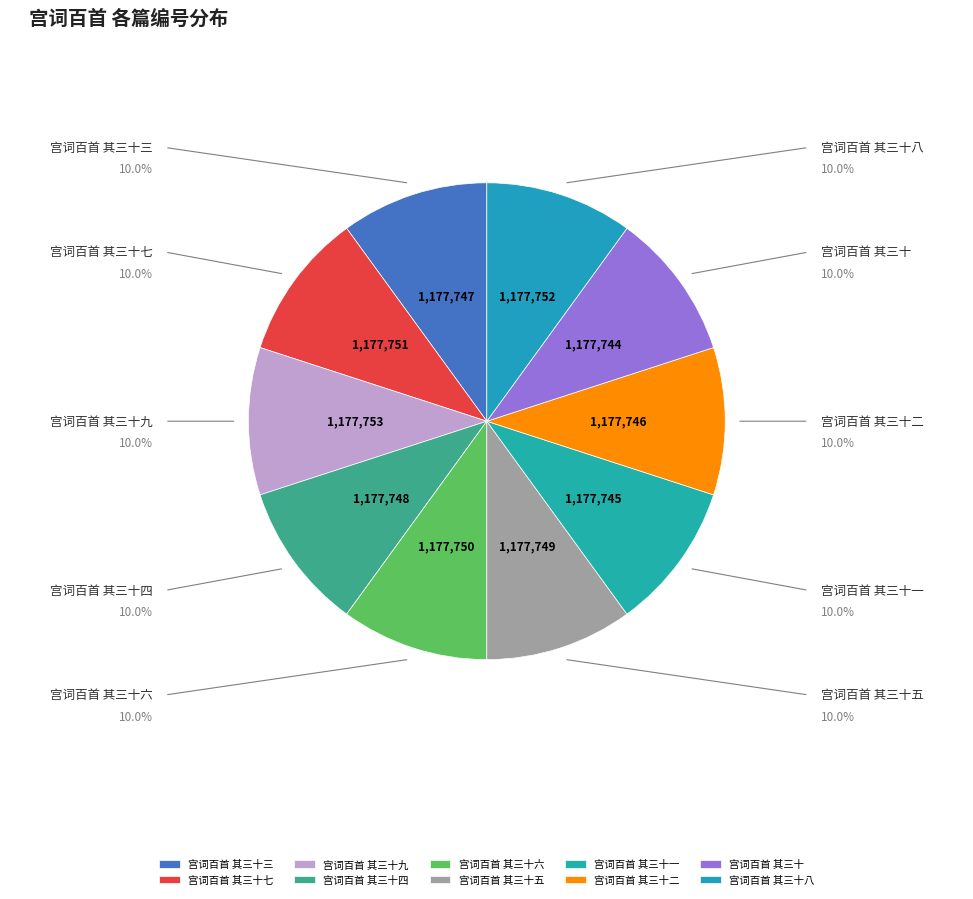

Rank the categories by value from highest to lowest.

宫词百首 其三十九, 宫词百首 其三十八, 宫词百首 其三十七, 宫词百首 其三十六, 宫词百首 其三十五, 宫词百首 其三十四, 宫词百首 其三十三, 宫词百首 其三十二, 宫词百首 其三十一, 宫词百首 其三十